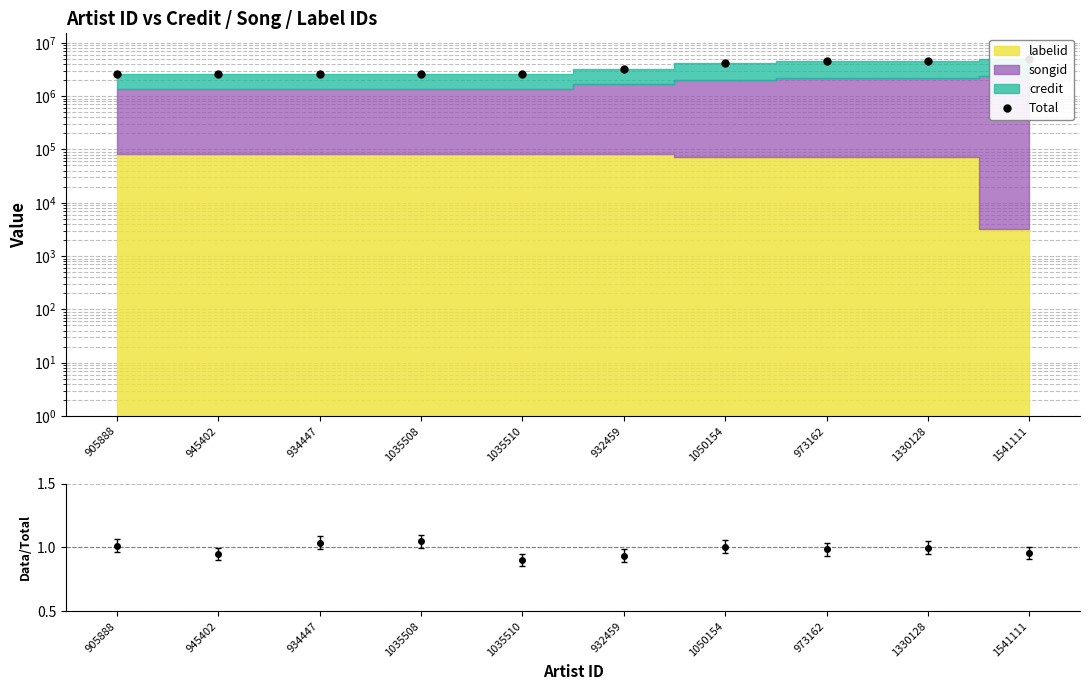

Reading right to left, transcribe all the data shown in this chart.

5021884	4509941	4509941	4174222	3290121	2636931	2636931	2636931	2636931	2636931